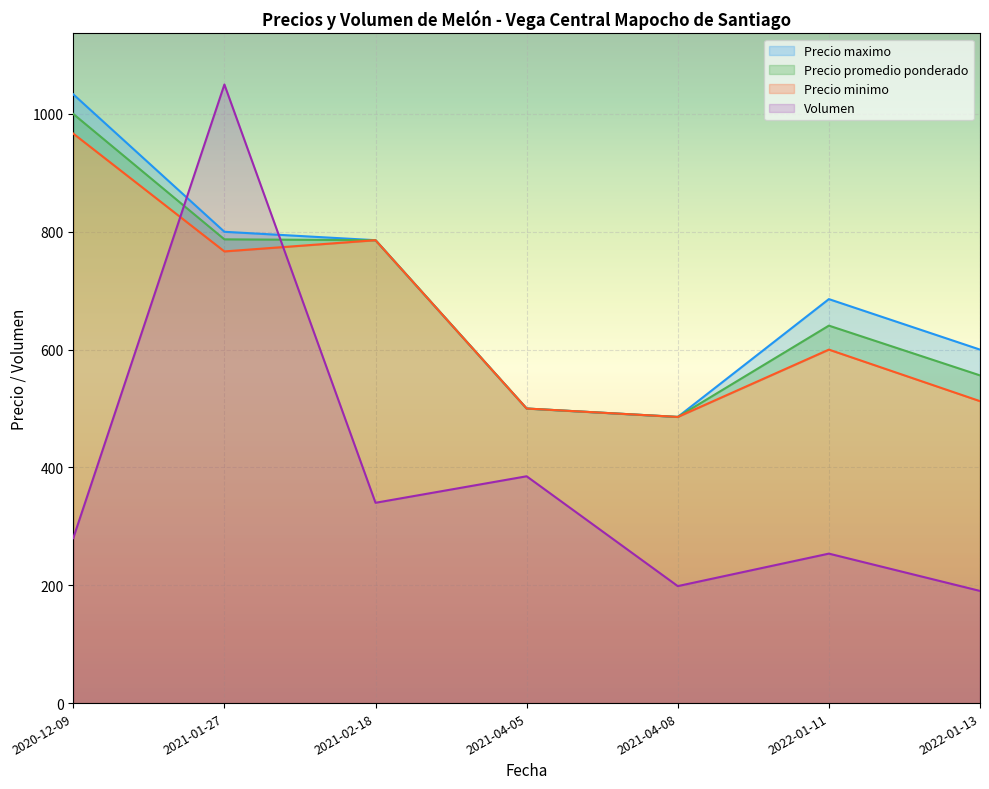

True or false: Precio maximo and Precio minimo intersect in this chart.

False